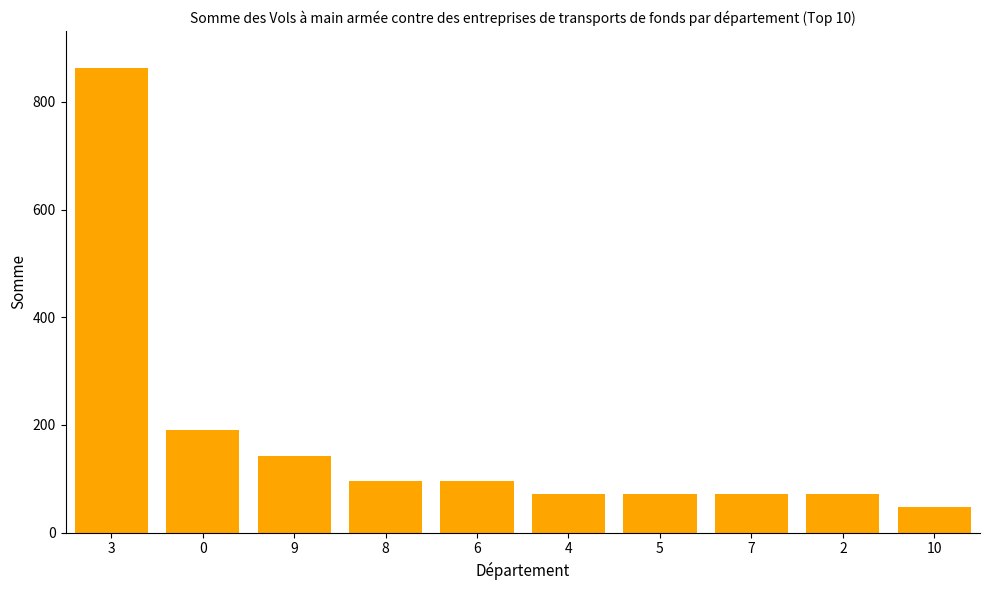

What position from the right is 0?

9